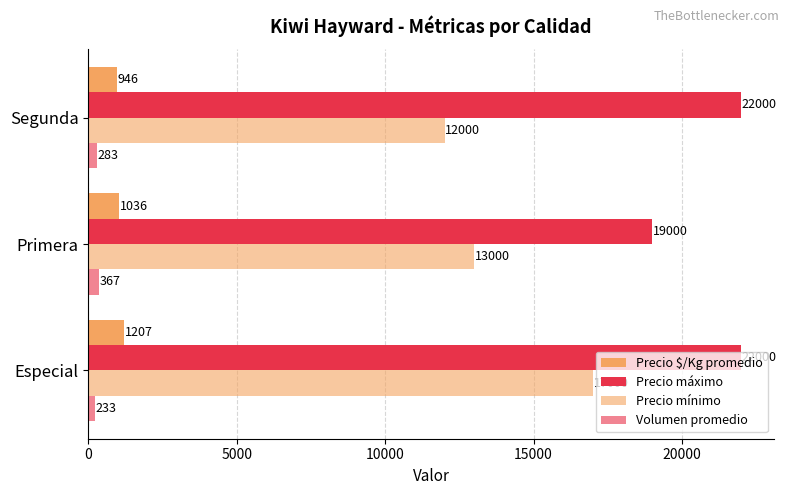

How many categories are shown in the chart?

3